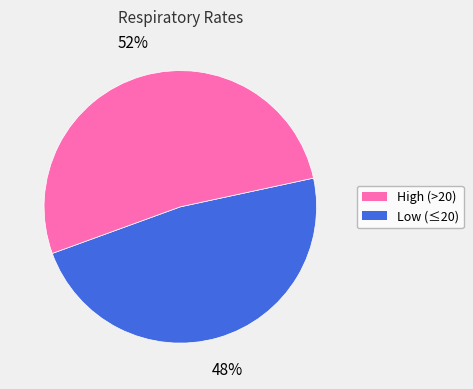

Does any single category account for the majority?

Yes